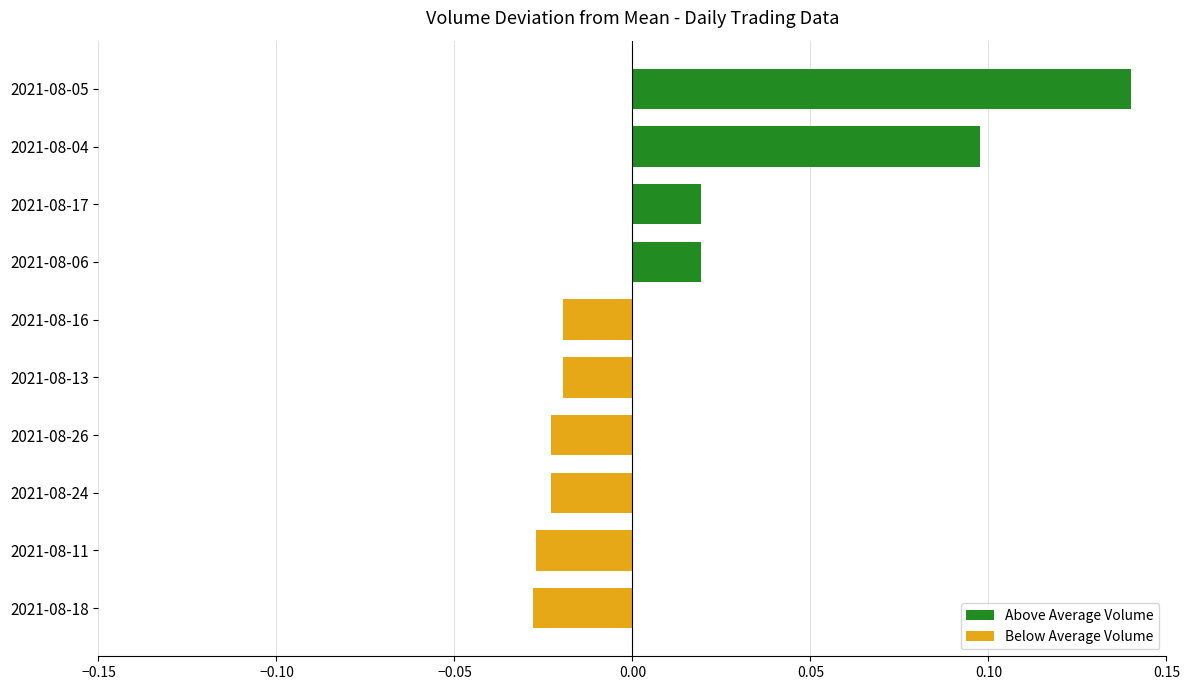

At which category does the chart reach its peak across all series?

2021-08-05